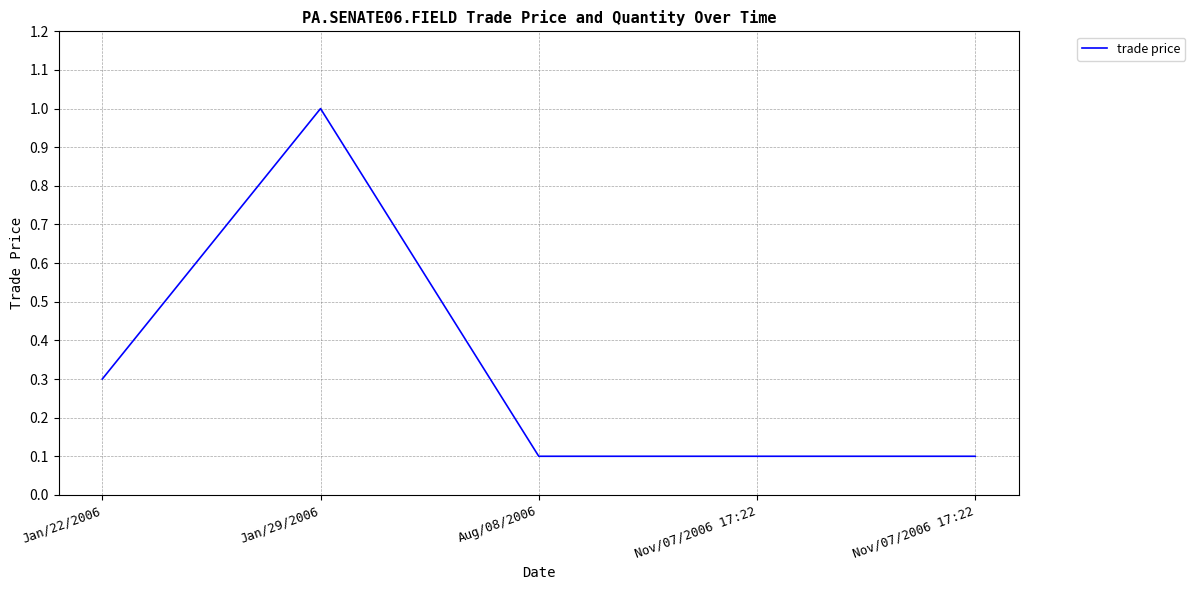

What is the change in value from Jan/22/2006 to Jan/29/2006?

+0.7